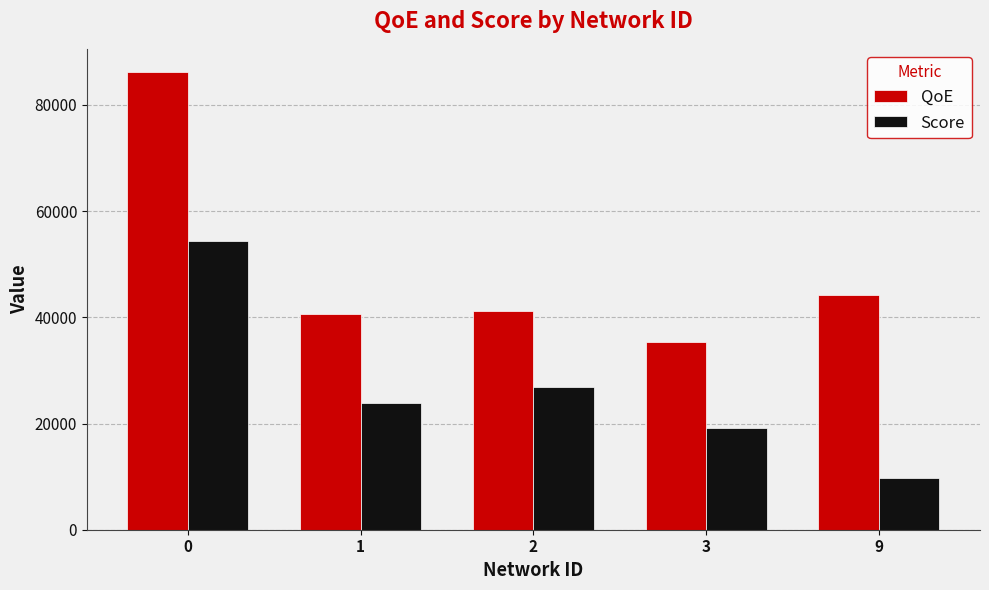

Are the bars grouped side by side (vs. stacked)?

Yes